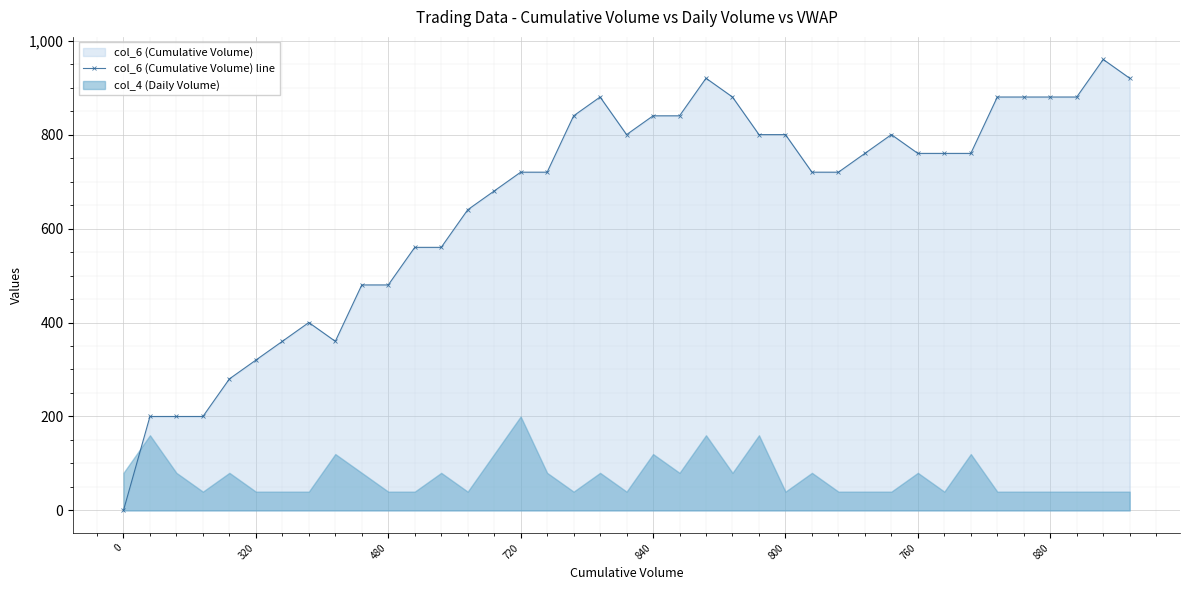

Where is the data nearest to the value 480?

9